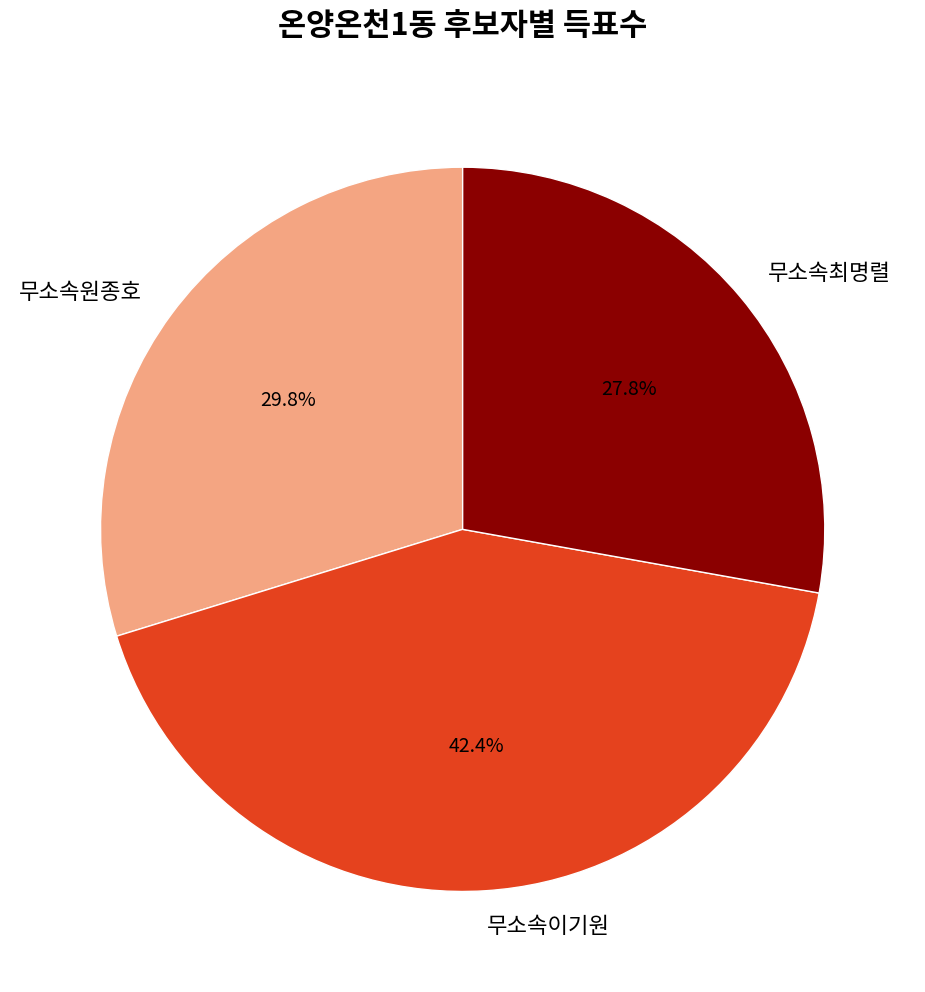

Is there a majority slice in this chart?

No